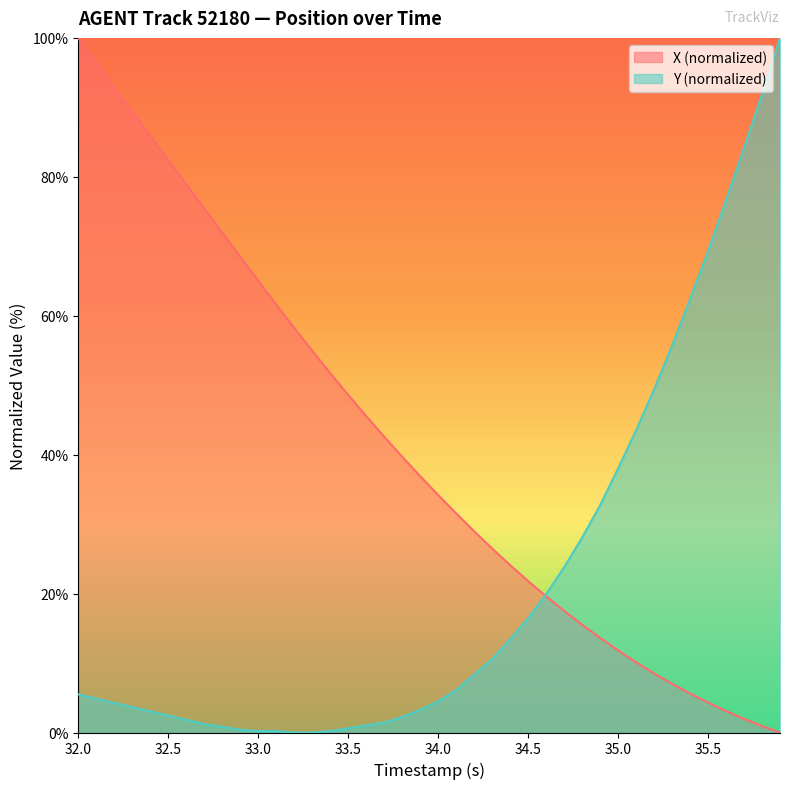

How many data points in X are less than 36?

20